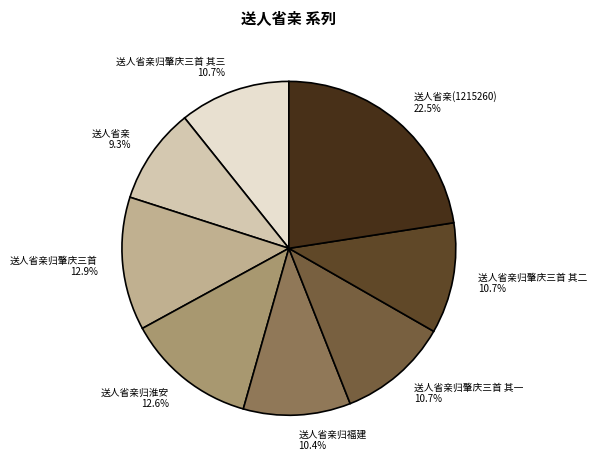

What percentage is the 送人省亲归肇庆三首 其二 slice, to the nearest percent?

11%